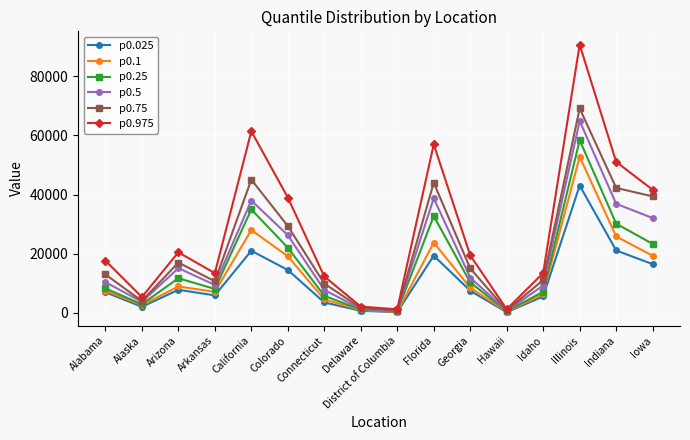

What is the difference between the p0.25 values at Hawaii and Arizona?

11173